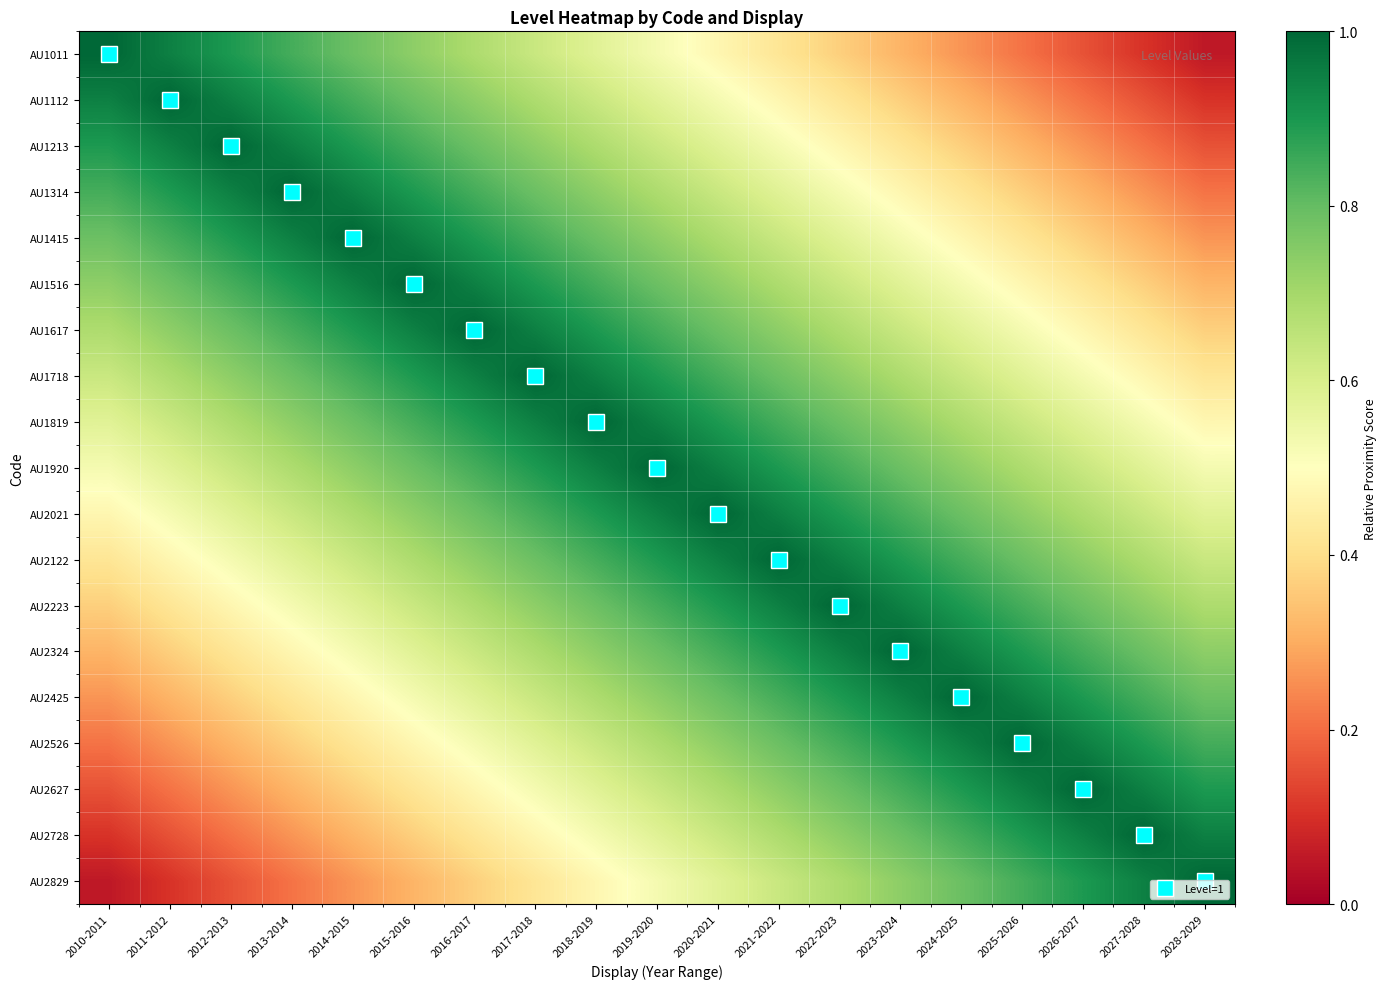

Between 2015-2016 and 2023-2024, which is larger?

2015-2016